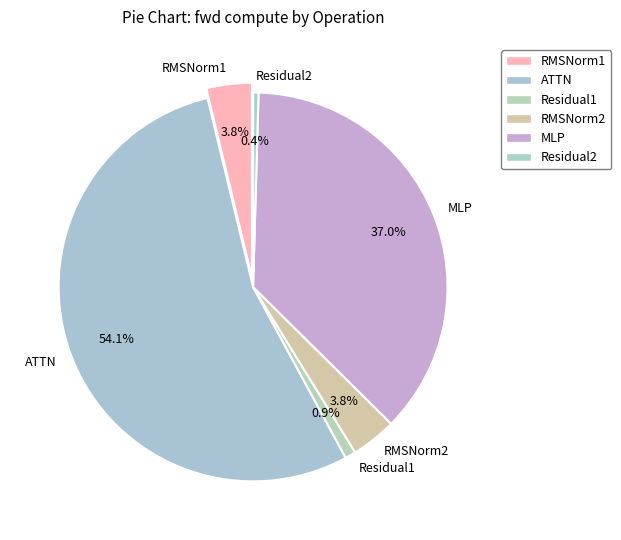

To the nearest percent, what is the difference between the RMSNorm1 and ATTN slice percentages?

50%